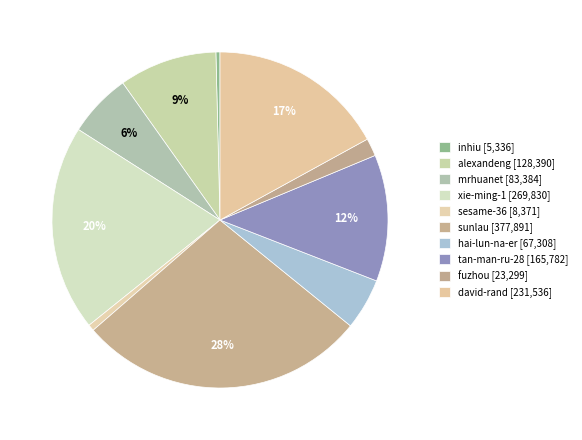

Rank the categories by value from lowest to highest.

inhiu, sesame-36, fuzhou, hai-lun-na-er, mrhuanet, alexandeng, tan-man-ru-28, david-rand, xie-ming-1, sunlau